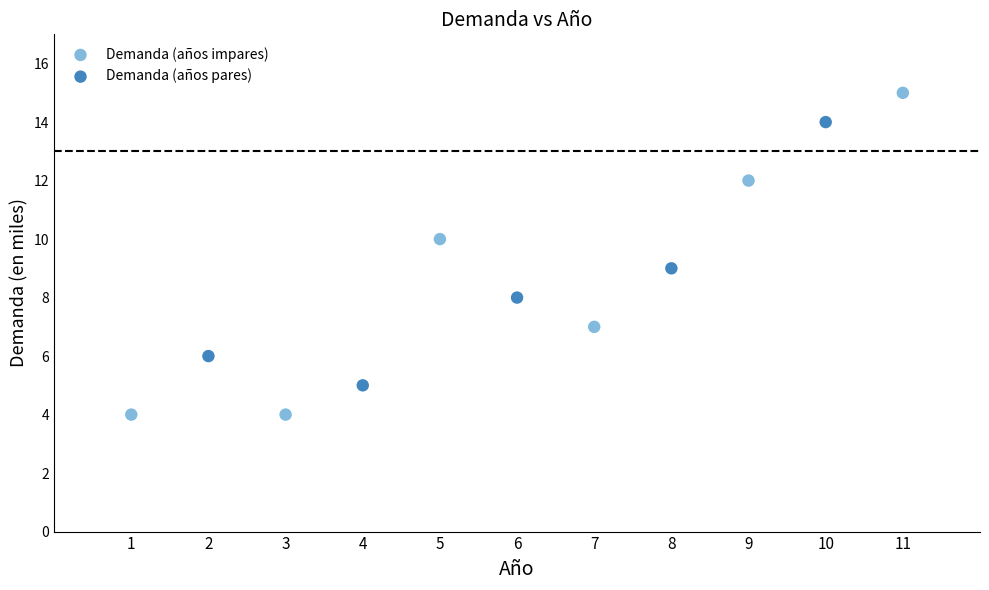

Which series has the largest Y range (max minus min)?

Demanda (años impares)